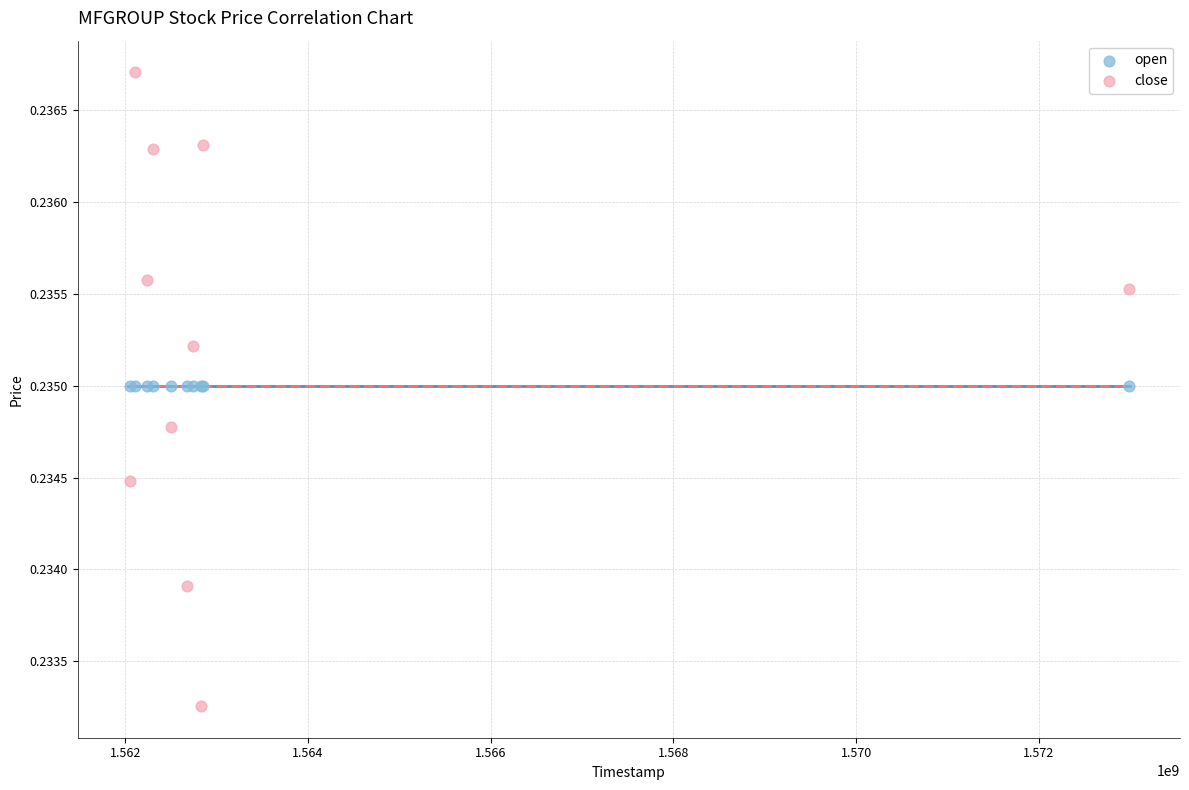

Which series reaches the minimum Y coordinate?

close